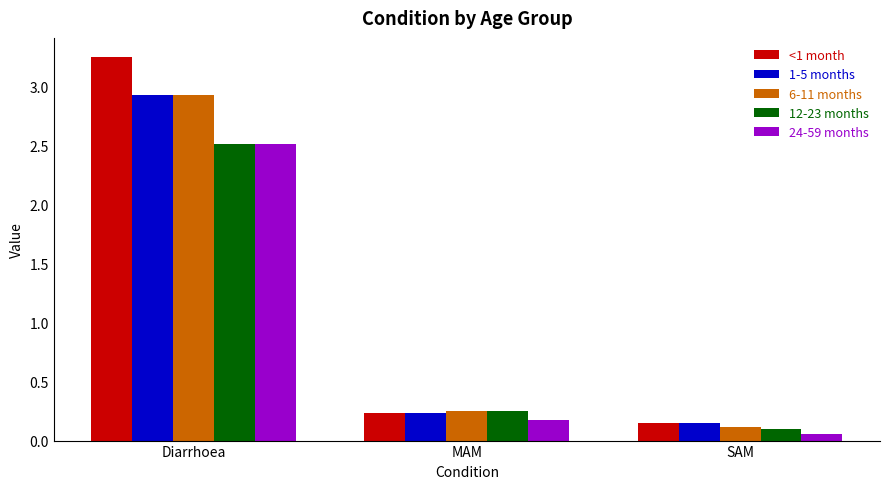

Is the value of 6-11 months at MAM greater than the value of 12-23 months at Diarrhoea?

No